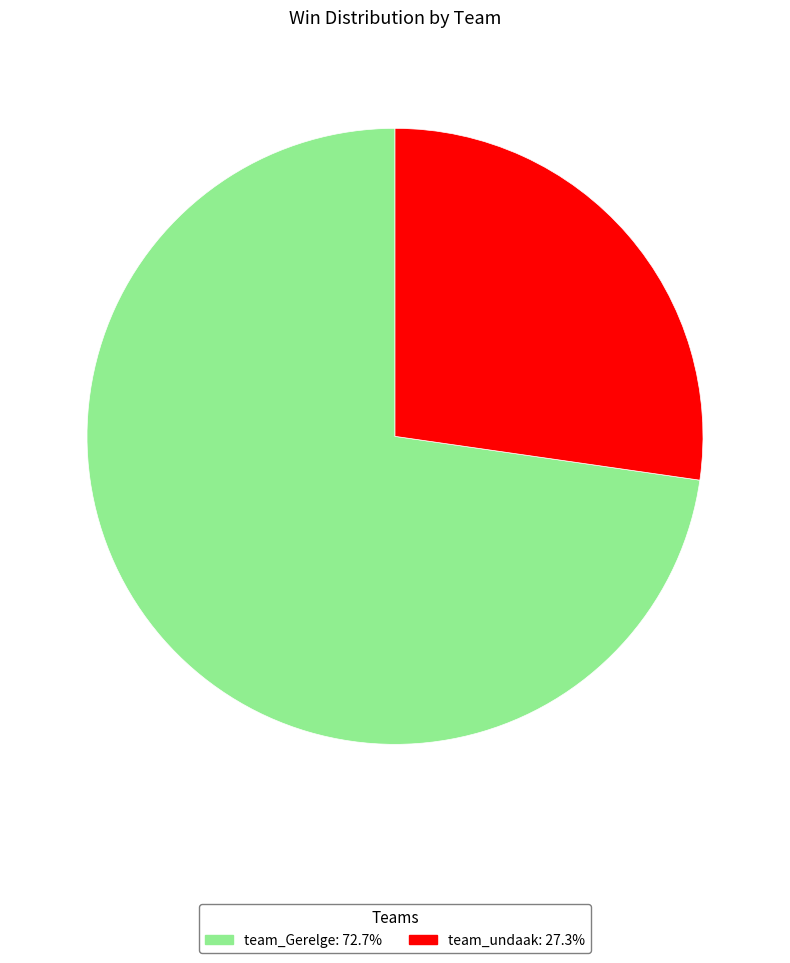

Do team_undaak: 27.3% and team_Gerelge: 72.7% together represent more than half of the pie?

Yes